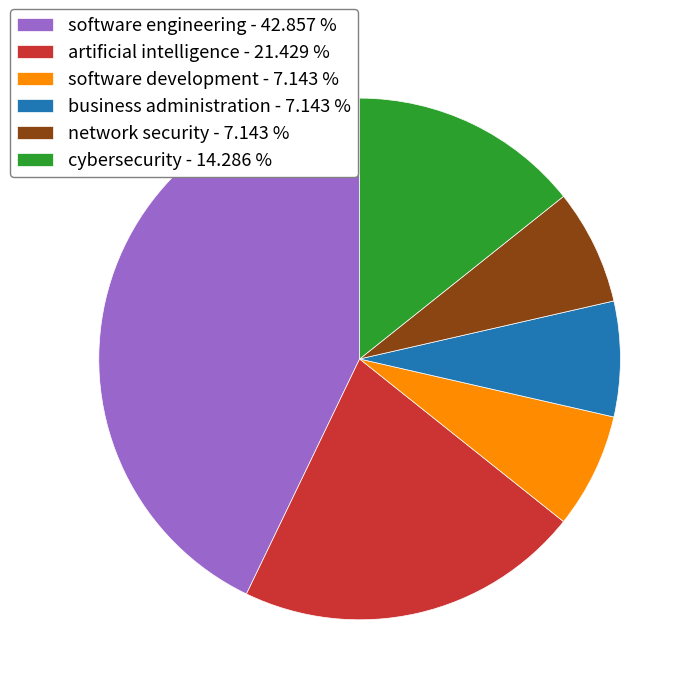

How many slices are in this pie chart?

6